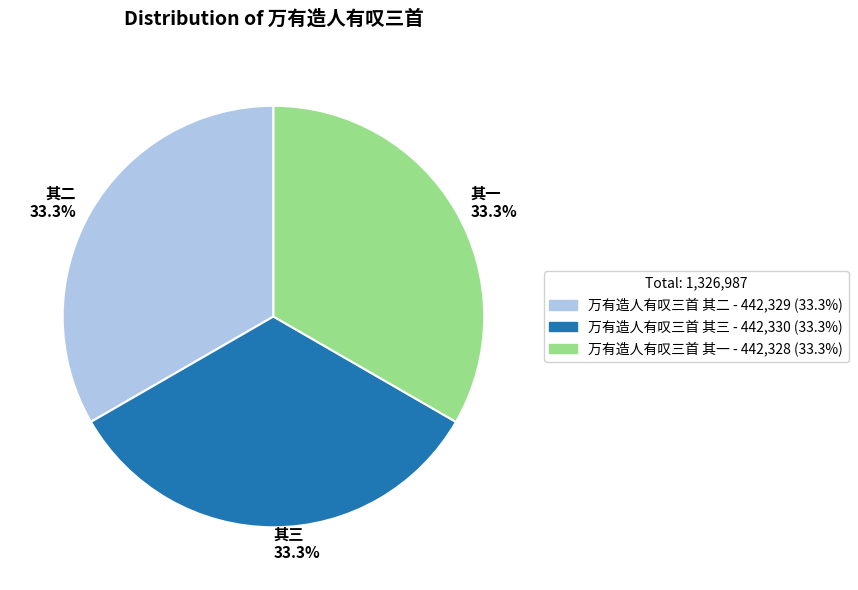

What is the ratio of the value at 其三 33.3% to the value at 其一 33.3%?

1.0